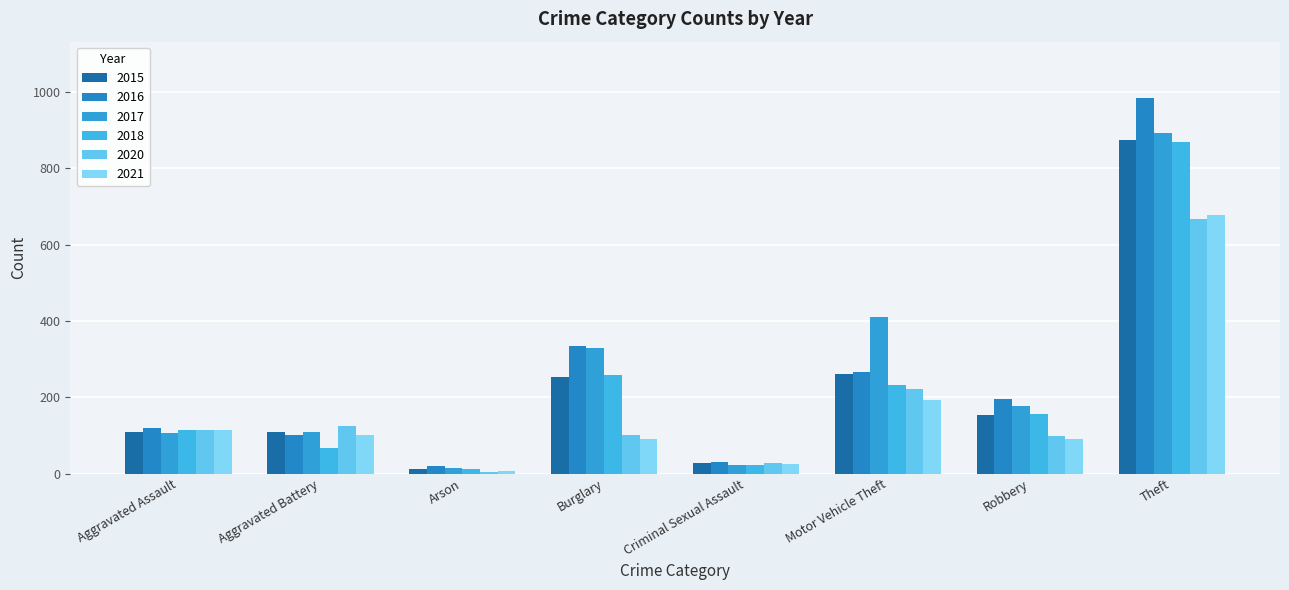

At which label does 2017 first exceed 178?

Burglary